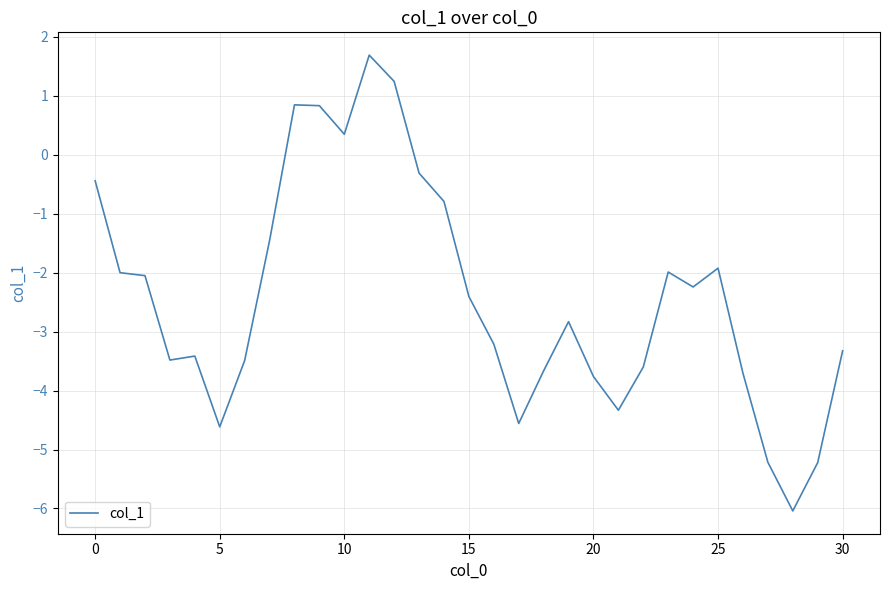

What is the greatest value displayed?

1.7